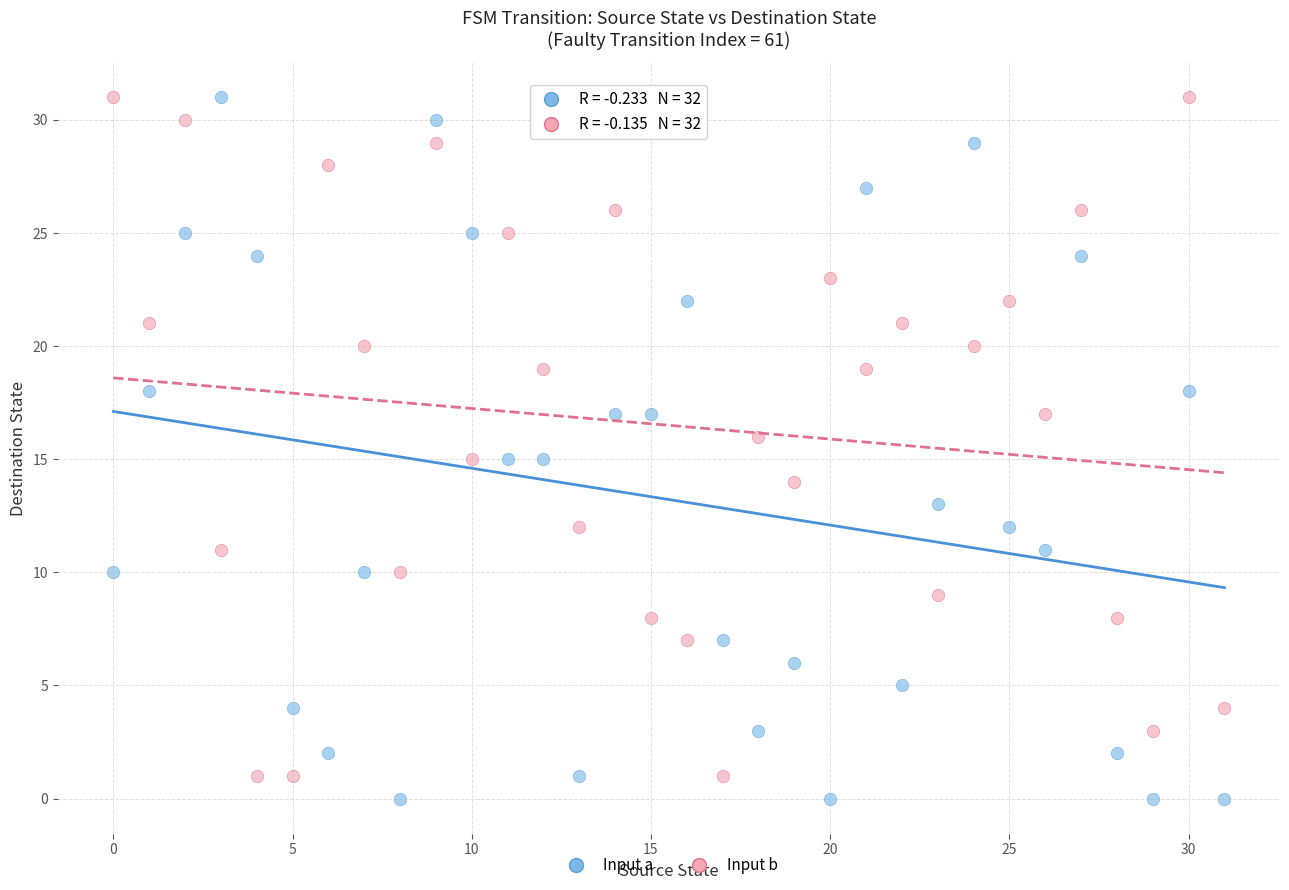

Across all data points, what is the range of Y values (max minus min)?

31